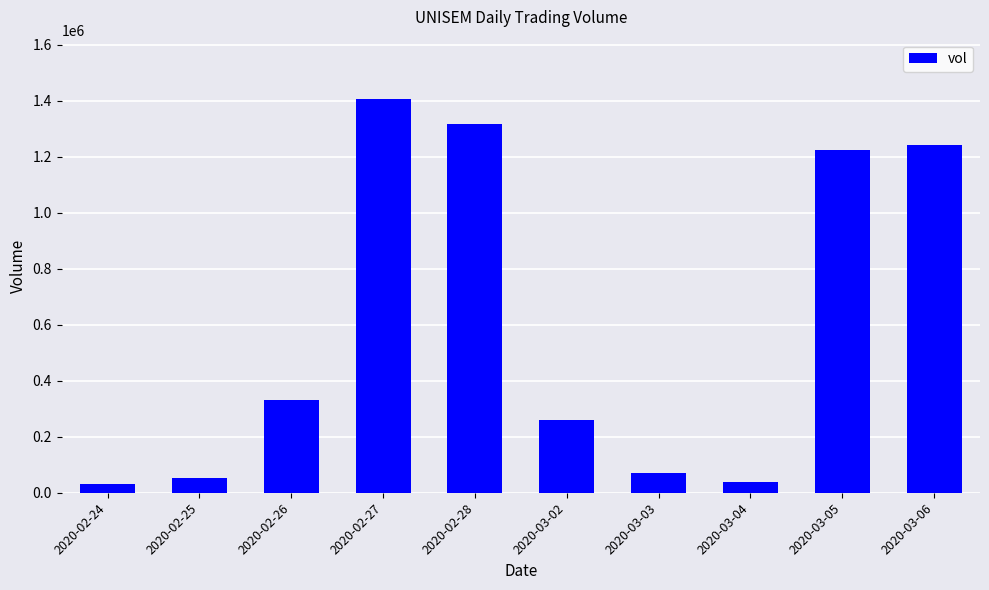

Between 2020-03-05 and 2020-02-24, which is larger?

2020-03-05